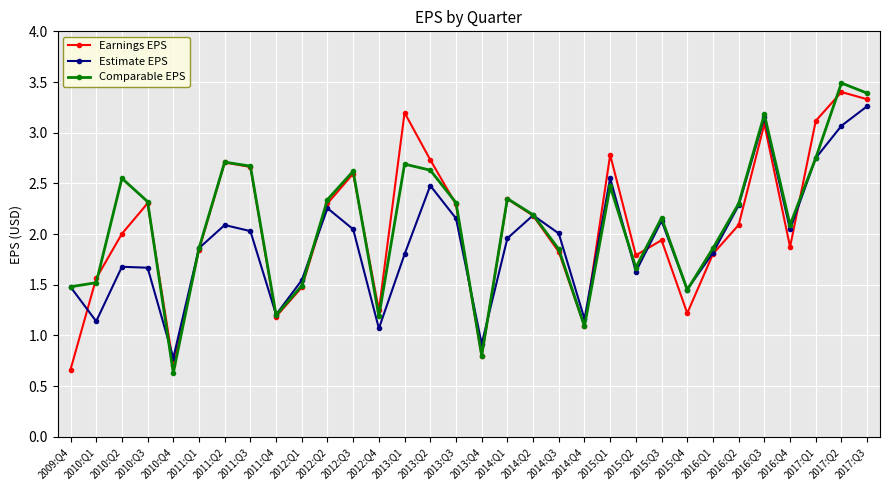

Which series has the widest spread of values?

Comparable EPS